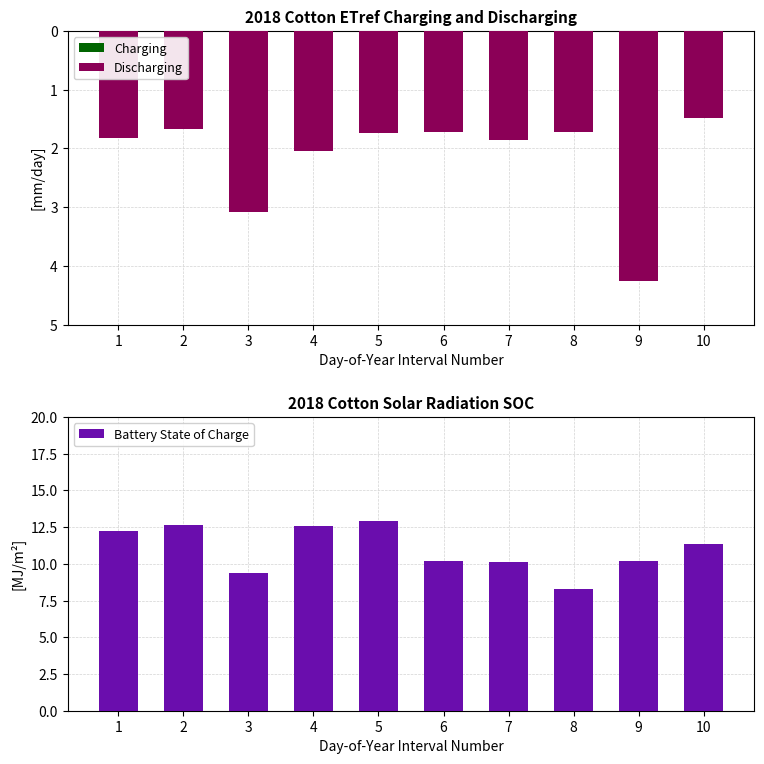

Which category has the highest value in the Battery State of Charge series?

5